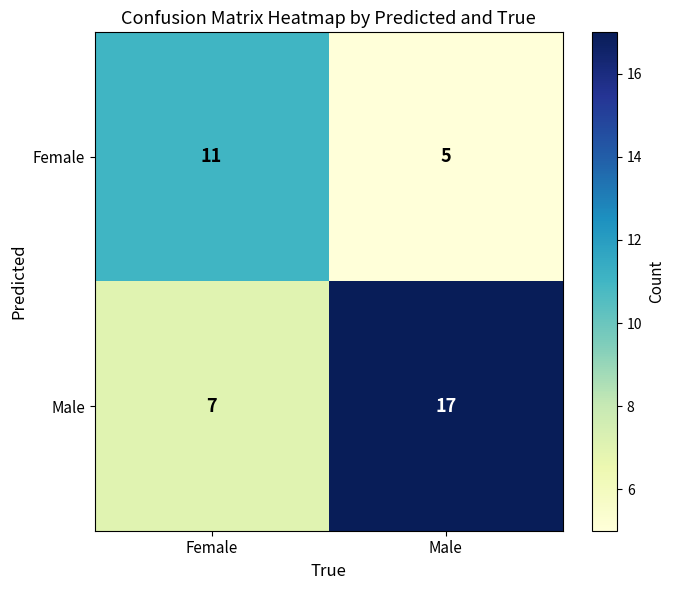

Read the Female value at Female.

11